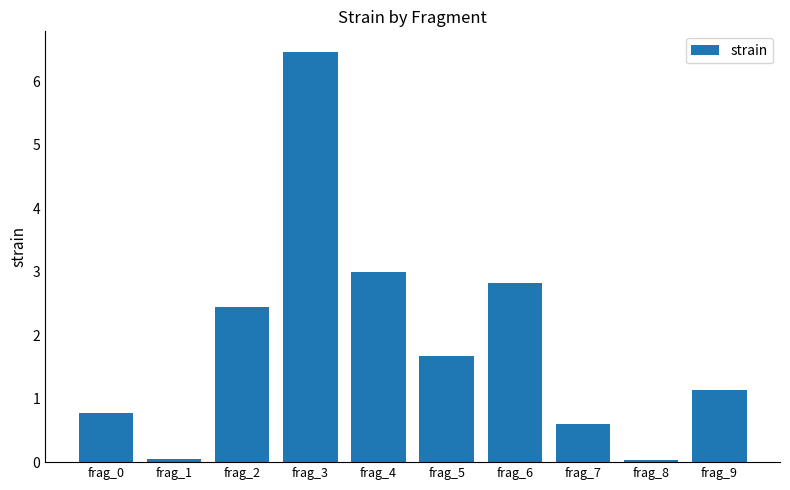

The value at frag_0 is 1.1. True or false?

False